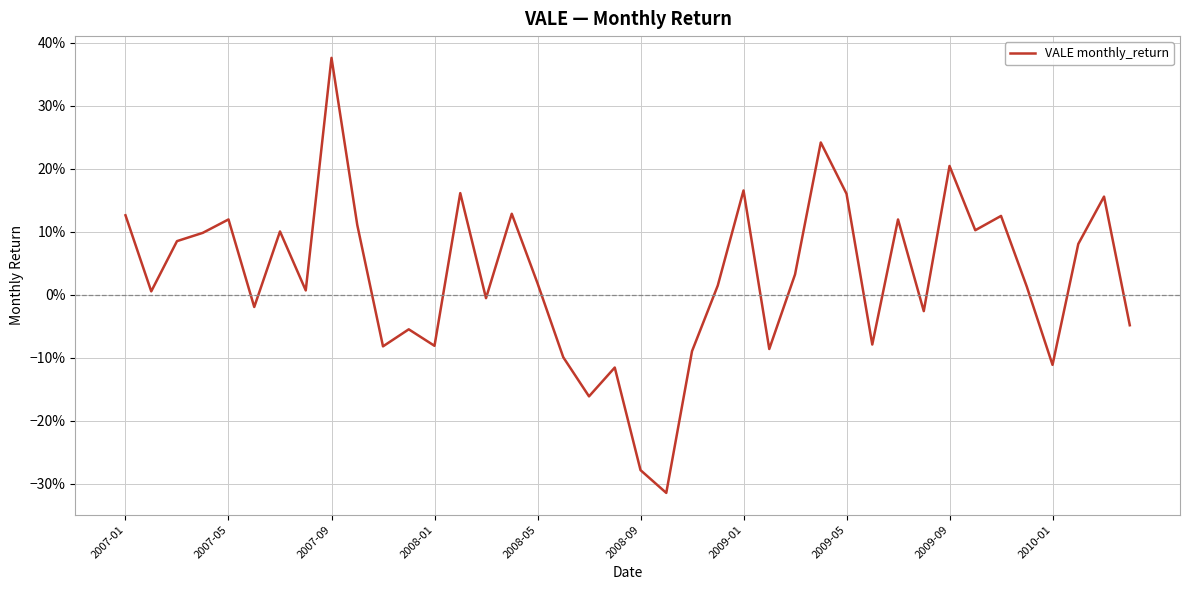

Does the chart display data point markers on the line(s)?

No